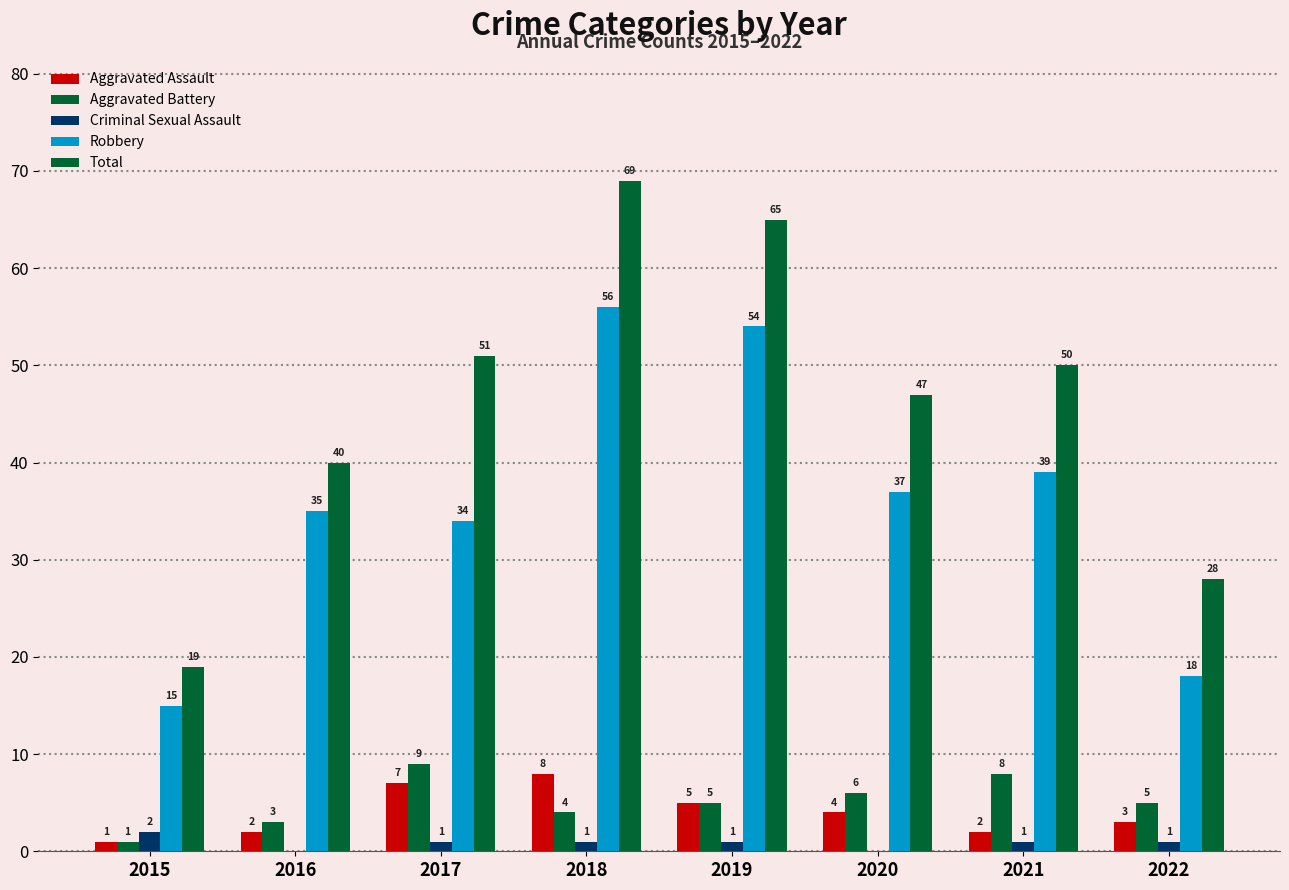

At which category is the sum across all series the highest?

2018